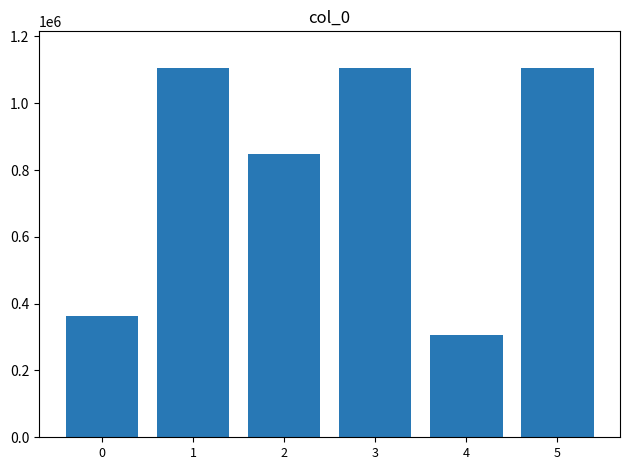

What is the smallest value displayed?

307109